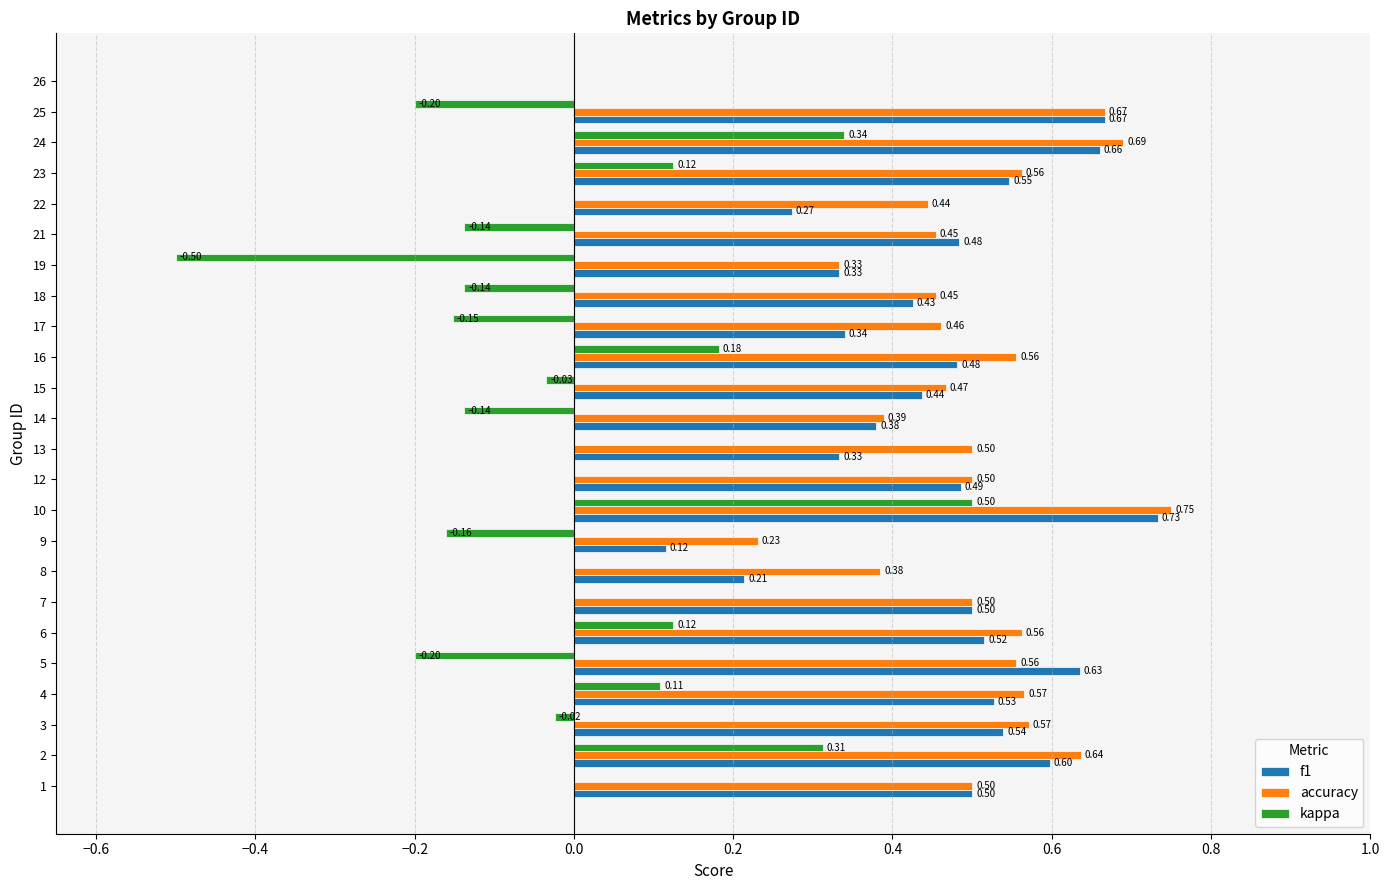

Which series has the largest range (max minus min)?

kappa